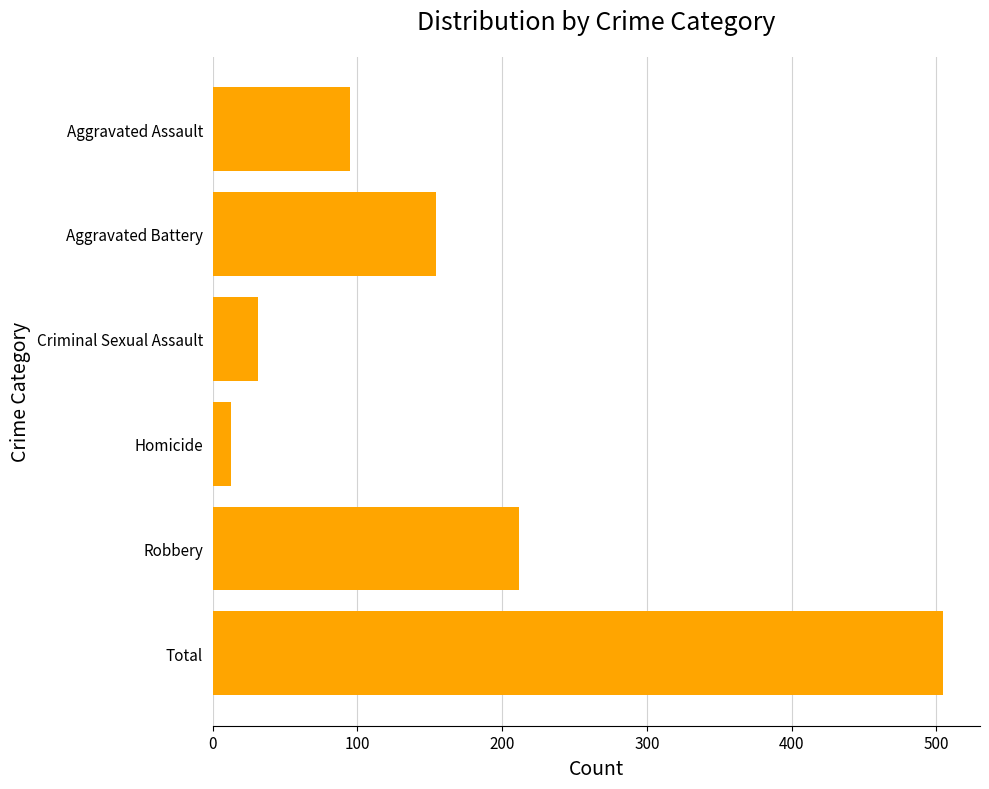

Count the number of data series in this chart.

1